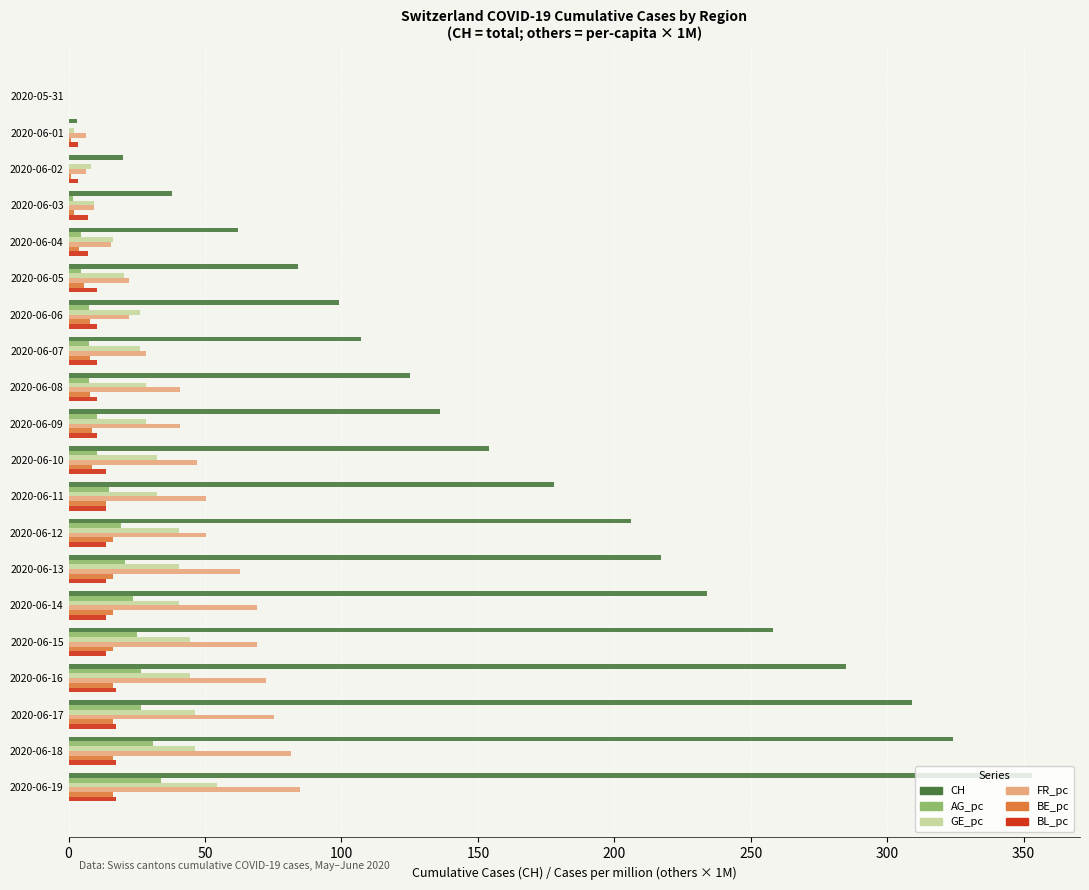

Is the value of BE_pc at 2020-06-17 greater than the value of CH at 2020-06-13?

No